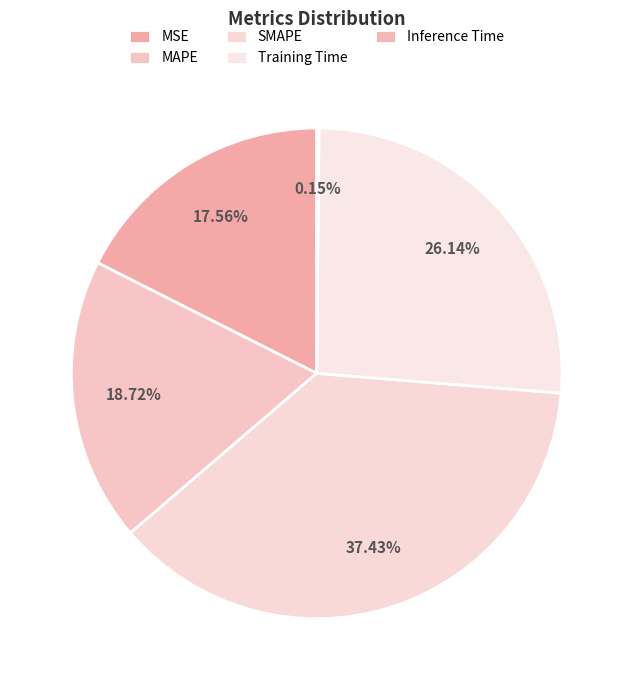

Is it true that Training Time is 40% of the pie?

False